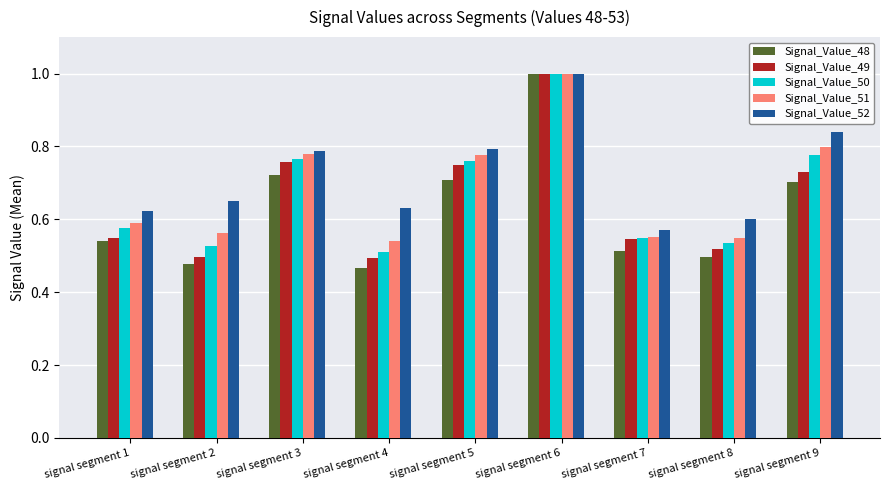

At which category is the sum across all series the highest?

signal segment 6